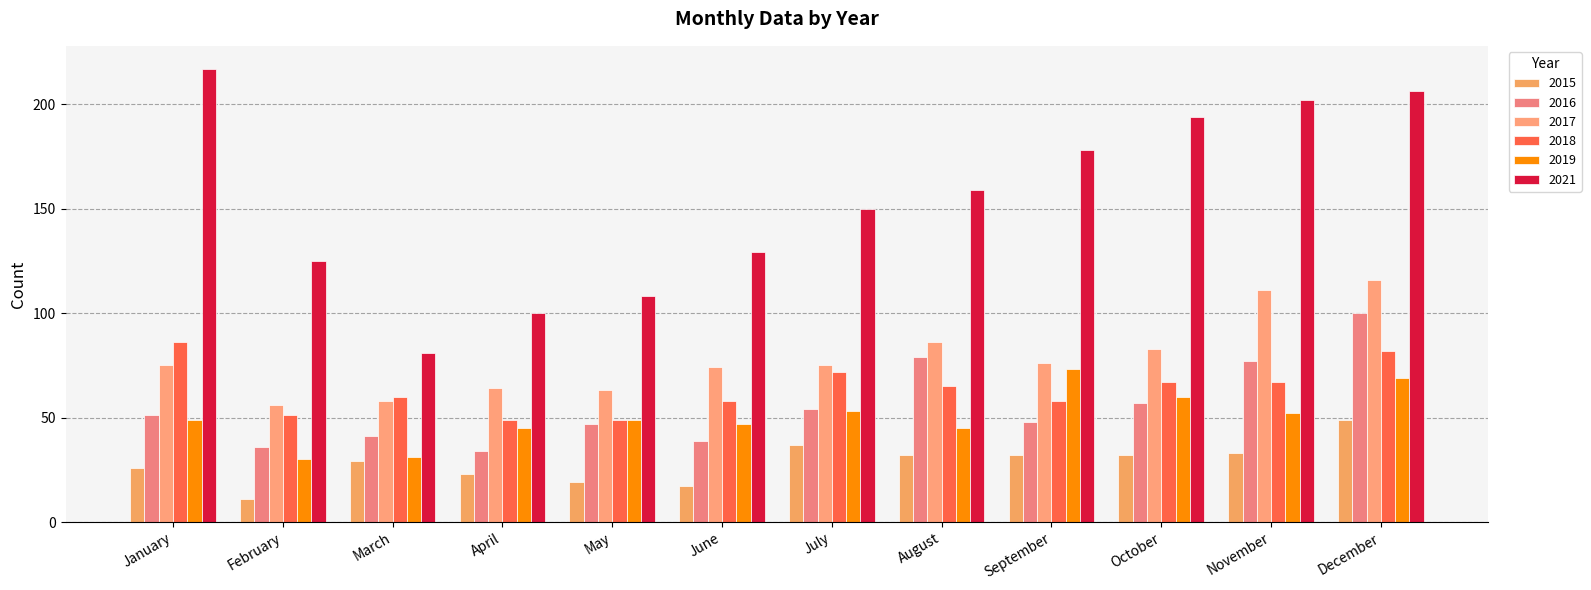

Reading right to left, extract all data points from this chart.

2015: 49	33	32	32	32	37	17	19	23	29	11	26
2016: 100	77	57	48	79	54	39	47	34	41	36	51
2017: 116	111	83	76	86	75	74	63	64	58	56	75
2018: 82	67	67	58	65	72	58	49	49	60	51	86
2019: 69	52	60	73	45	53	47	49	45	31	30	49
2021: 206	202	194	178	159	150	129	108	100	81	125	217